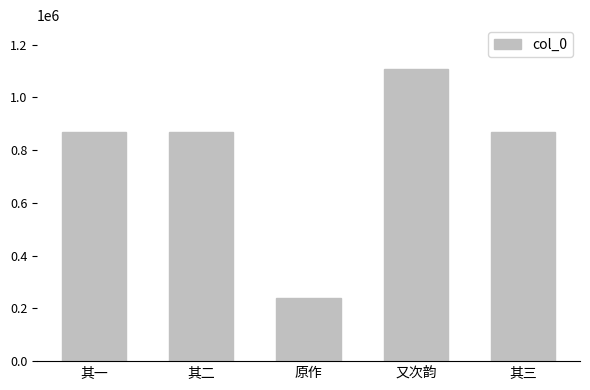

What is the sum of the values at 其三 and 其二?

1735040